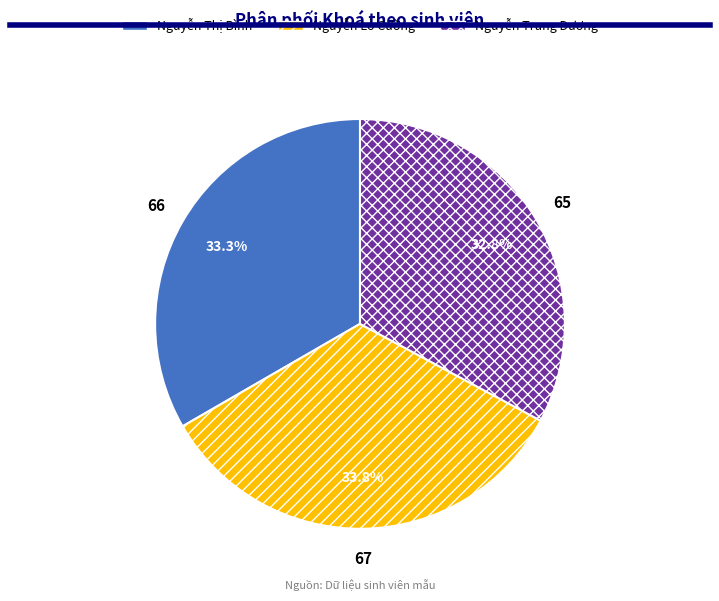

To the nearest percent, what is the difference between the Nguyễn Trung Dương and Nguyễn Thị Bình slice percentages?

1%